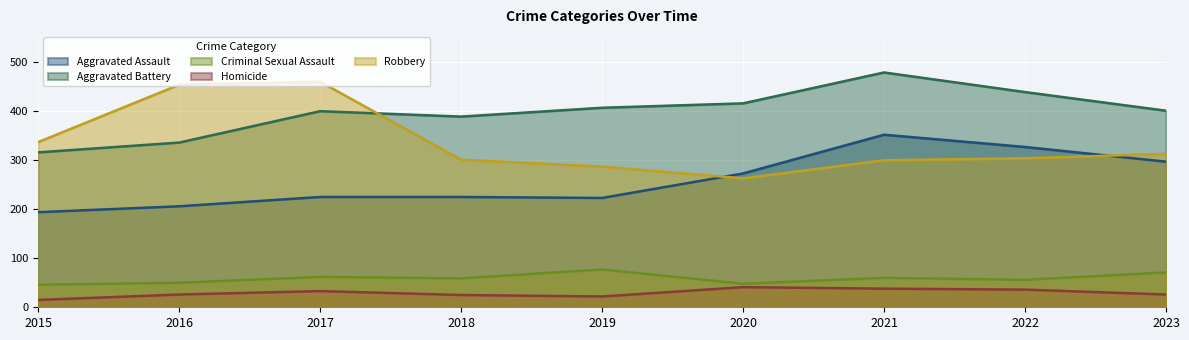

What is the total value across all series at 2022?

1162